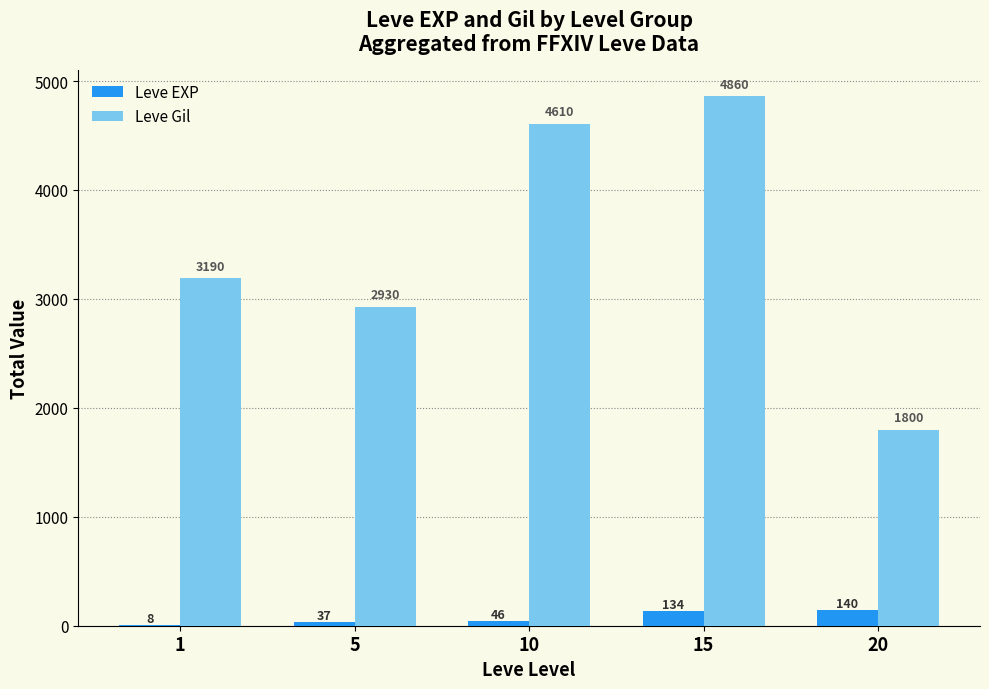

Which category has the highest value across all series?

15